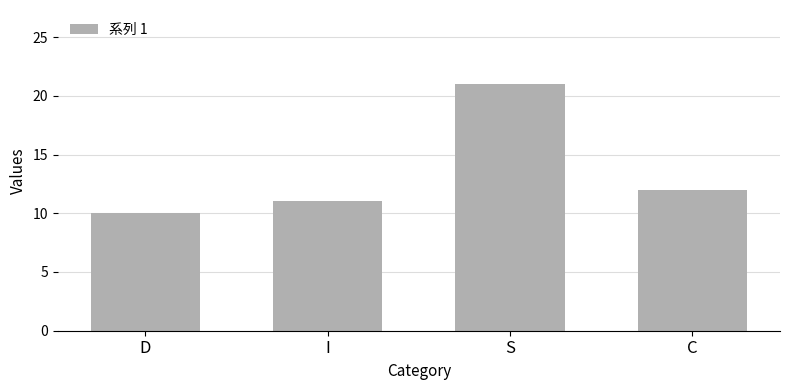

What is the label of the 1st bar from the left?

D